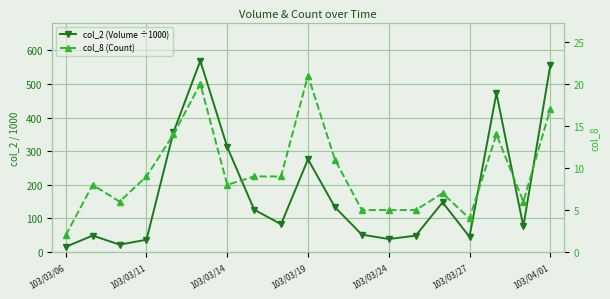

What is the average value of the col_2 (Volume ÷1000) series?

179.8